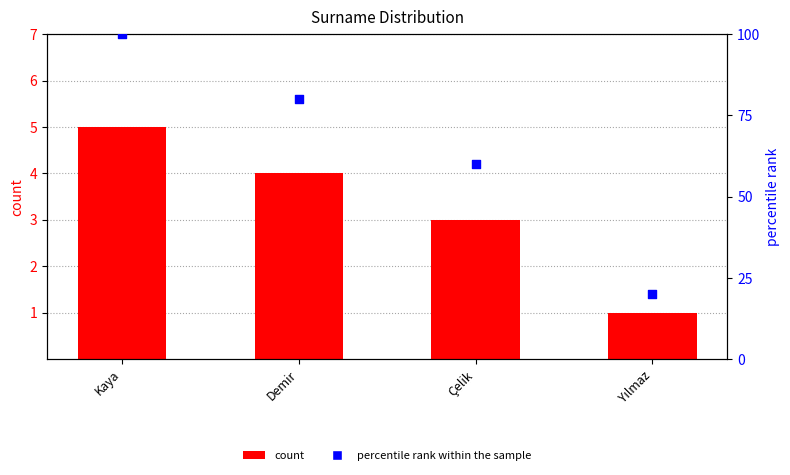

What is the total value across all series at Çelik?

63